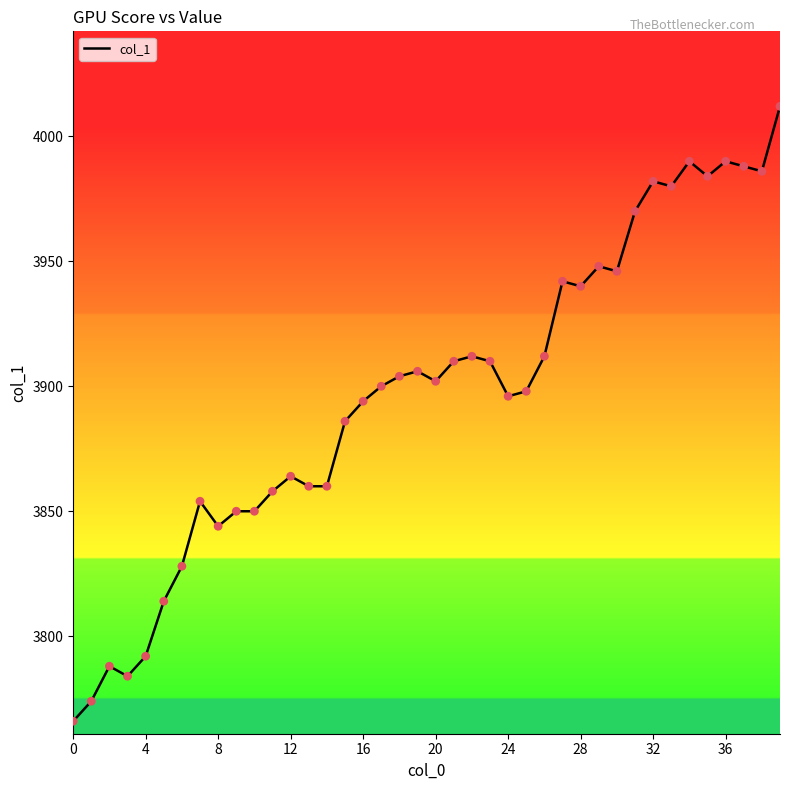

What is the smallest value displayed?

3766